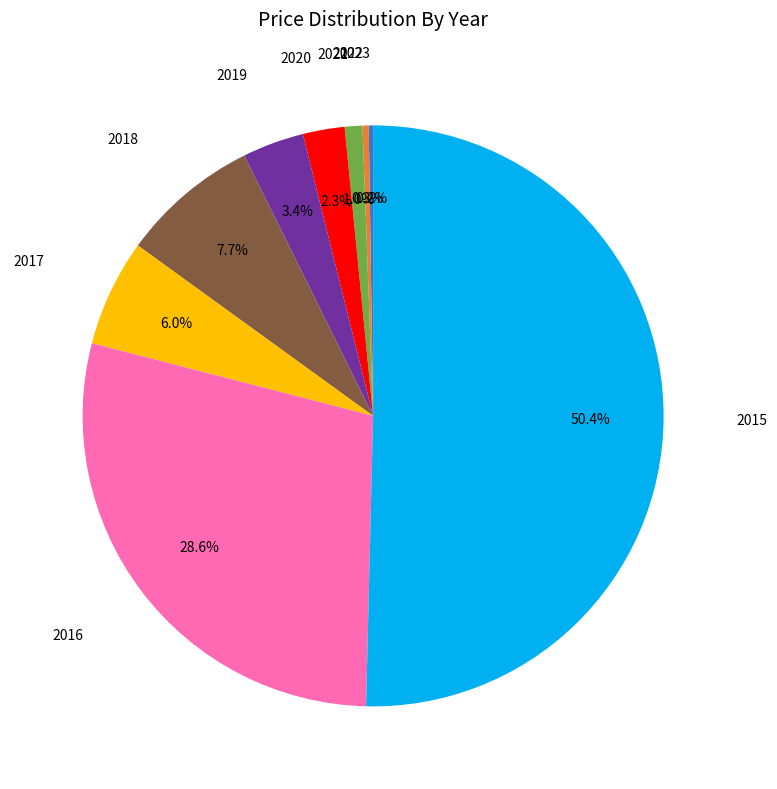

To the nearest percent, what is the average slice percentage?

11%